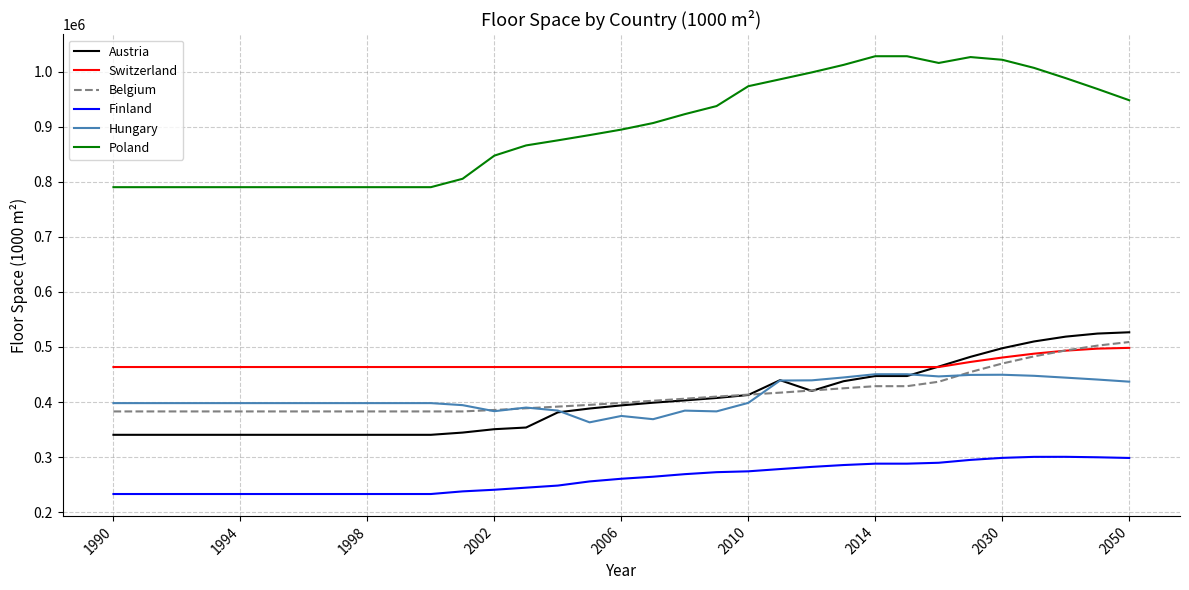

True or false: Poland and Austria intersect in this chart.

False